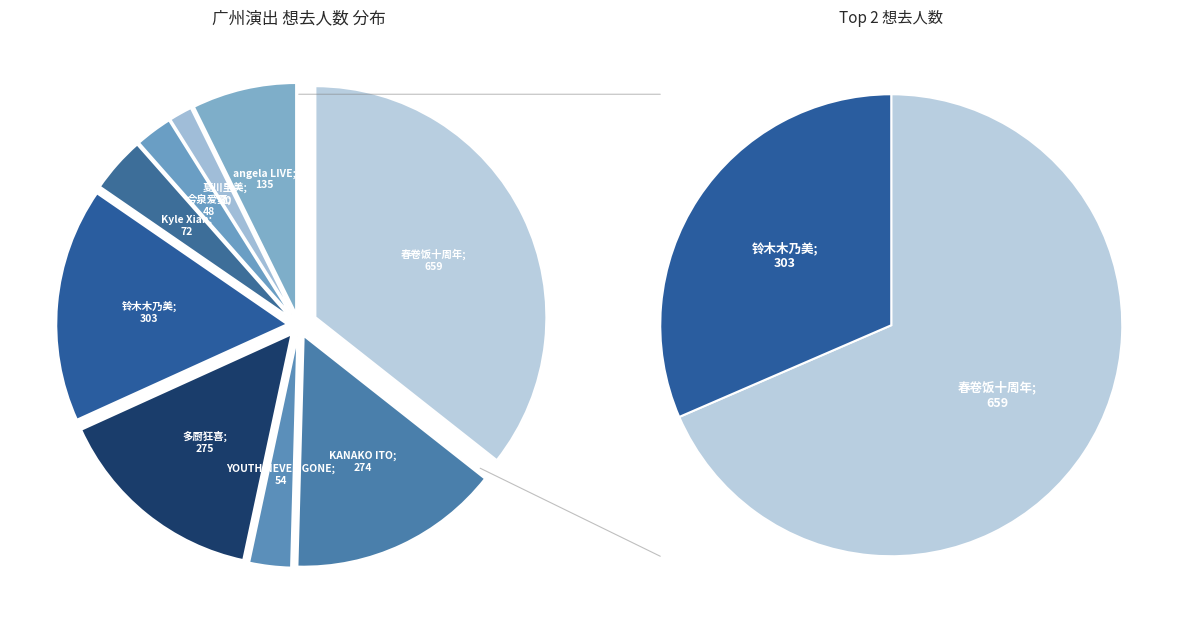

Combined, what portion of the pie is 广州·「YOUTH NEVER GONE·直到世界尽头」演唱会 and 广州·动漫钢琴鬼才Kyle Xian互动演奏会（取消）?

6.8%